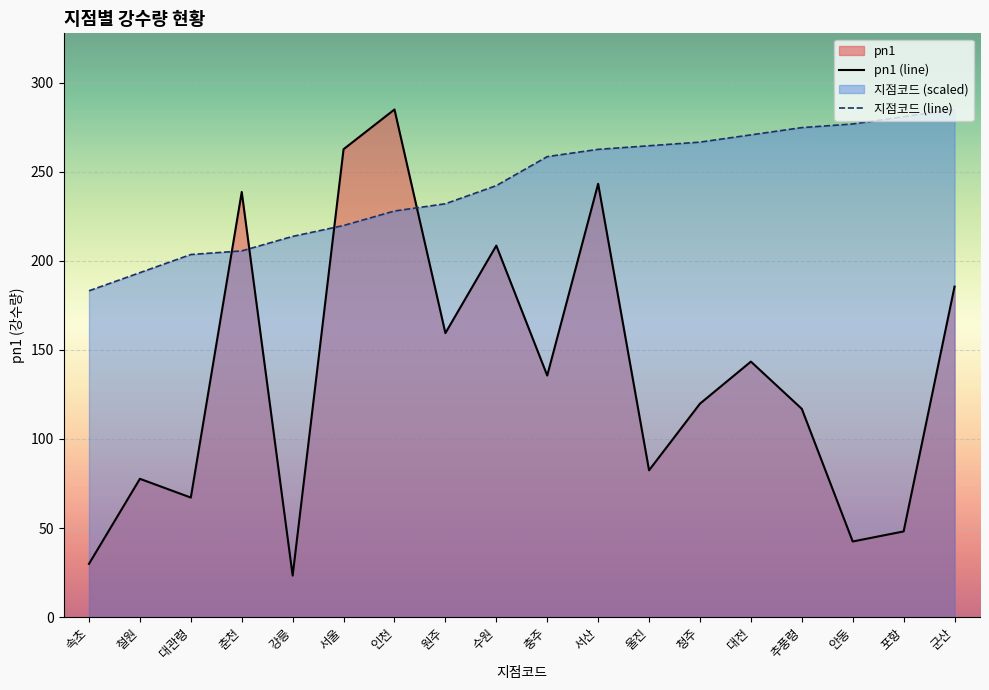

What position from the right is 서산?

8